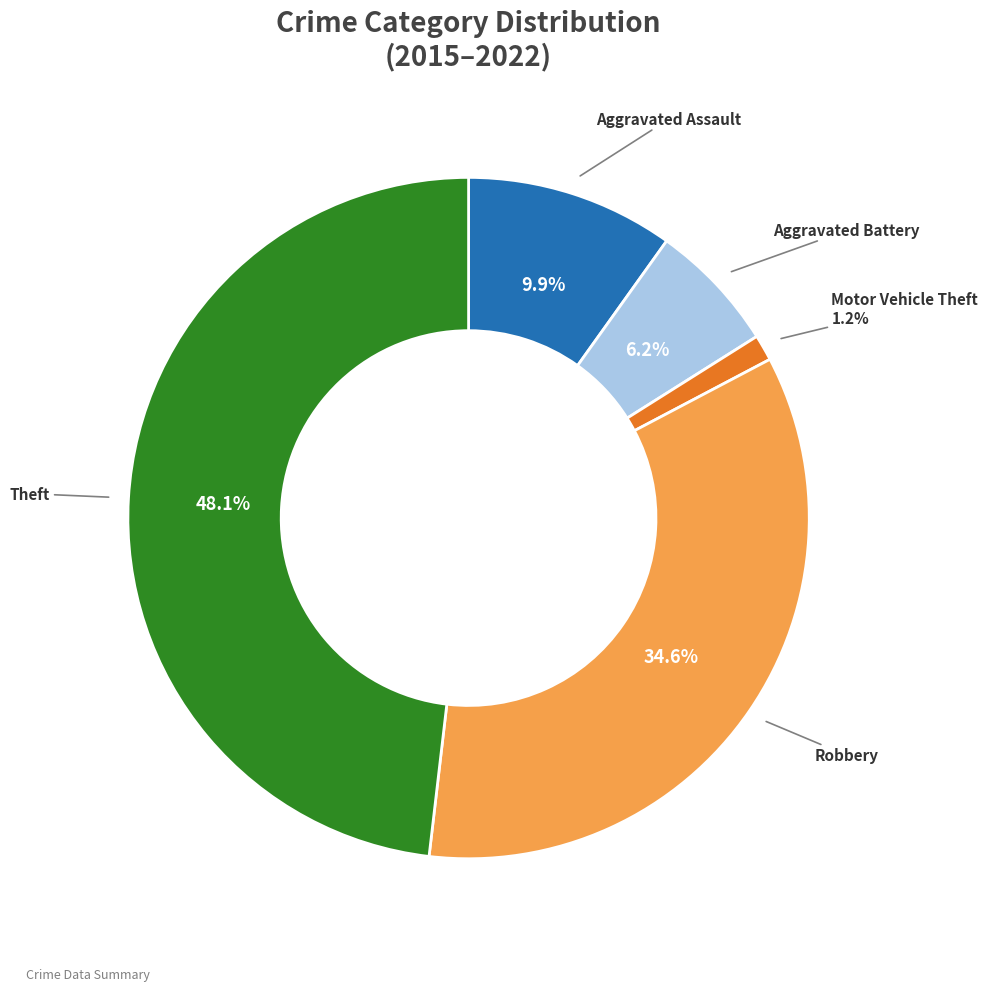

Is there any slice that represents more than half of the pie?

No